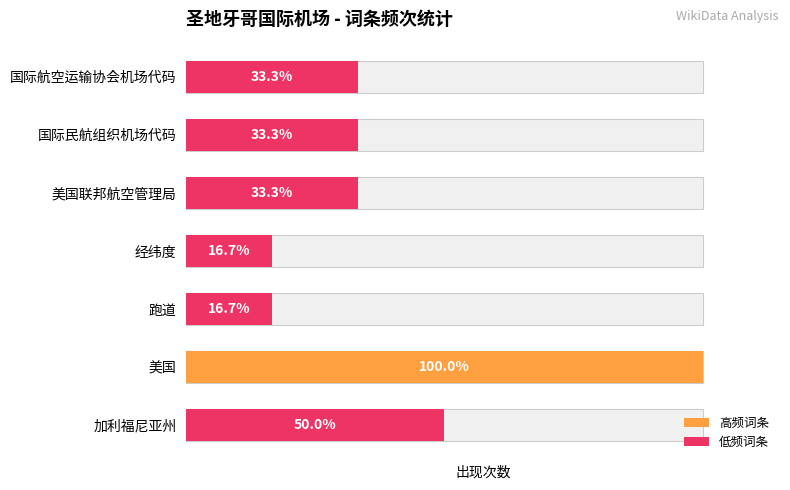

Approximately how many times larger is the value at 跑道 compared to 国际航空运输协会机场代码?

0.5